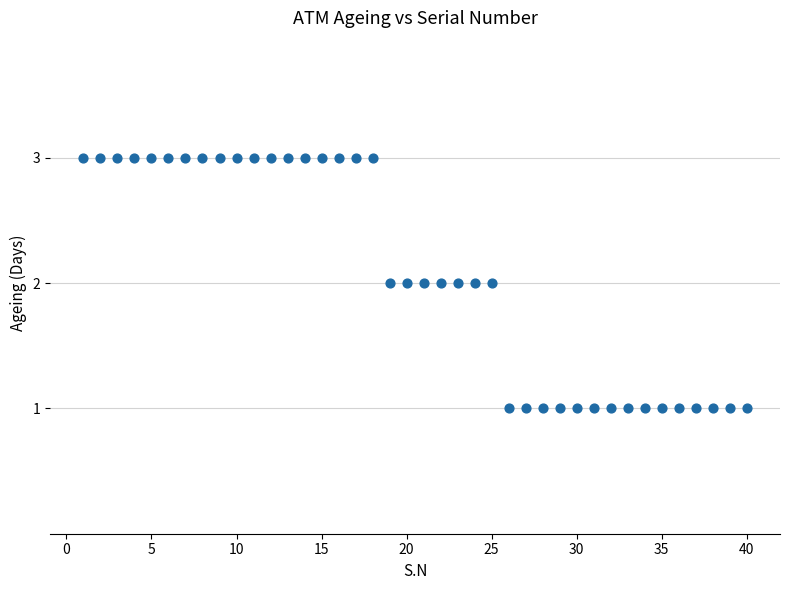

What is the range of X values (max minus min)?

39